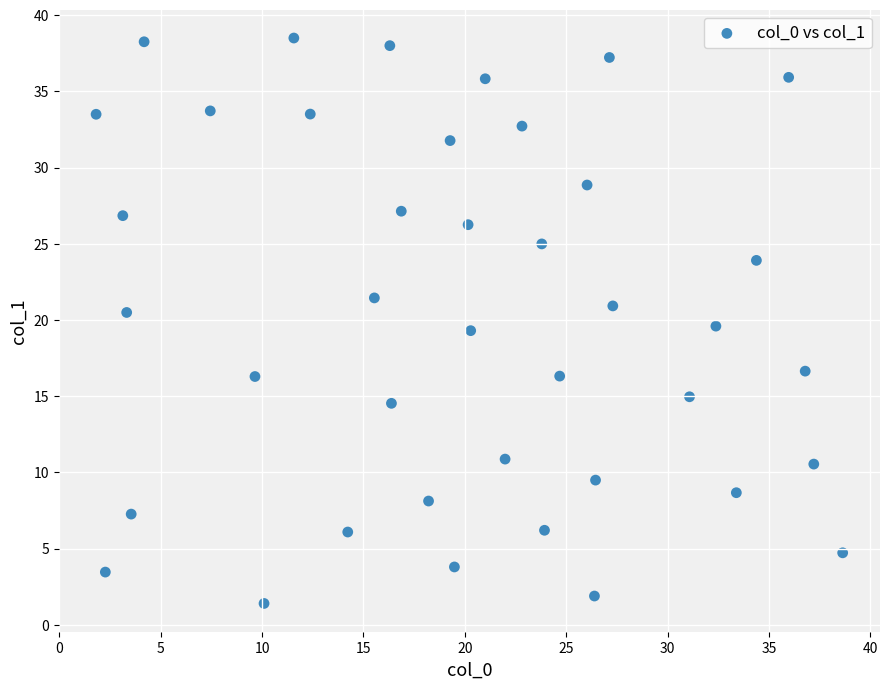

What is the range of X values (max minus min)?

36.8